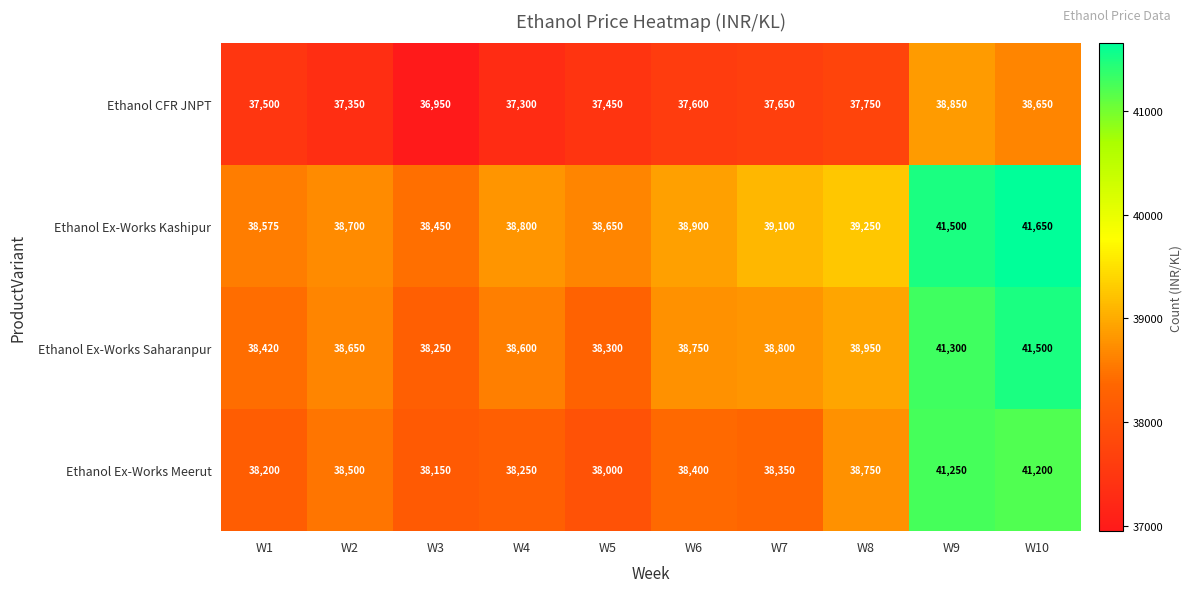

List the labels in order of Ethanol Ex-Works Meerut value, smallest first.

W5, W3, W1, W4, W7, W6, W2, W8, W10, W9